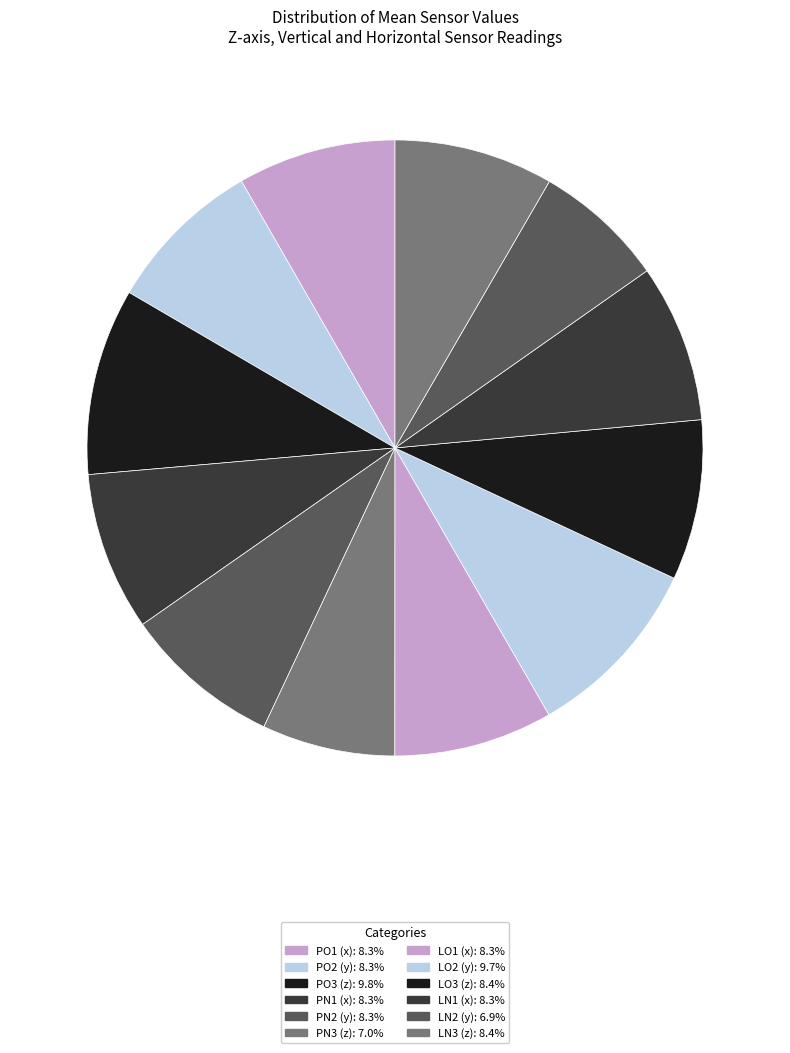

How many slices are in this pie chart?

12